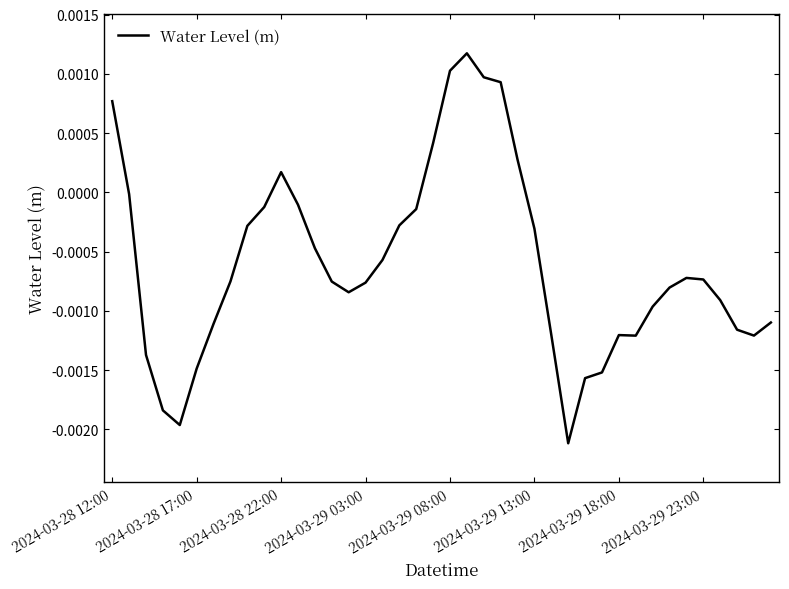

List the labels in order of value, smallest first.

27, 2024-03-29 08:00, 2024-03-29 03:00, 28, 29, 2024-03-29 13:00, 2024-03-28 22:00, 31, 38, 30, 26, 37, 2024-03-29 18:00, 39, 32, 36, 14, 33, 15, 13, 2024-03-29 23:00, 35, 34, 16, 12, 25, 8, 17, 18, 9, 11, 2024-03-28 17:00, 10, 24, 19, 2024-03-28 12:00, 23, 22, 20, 21